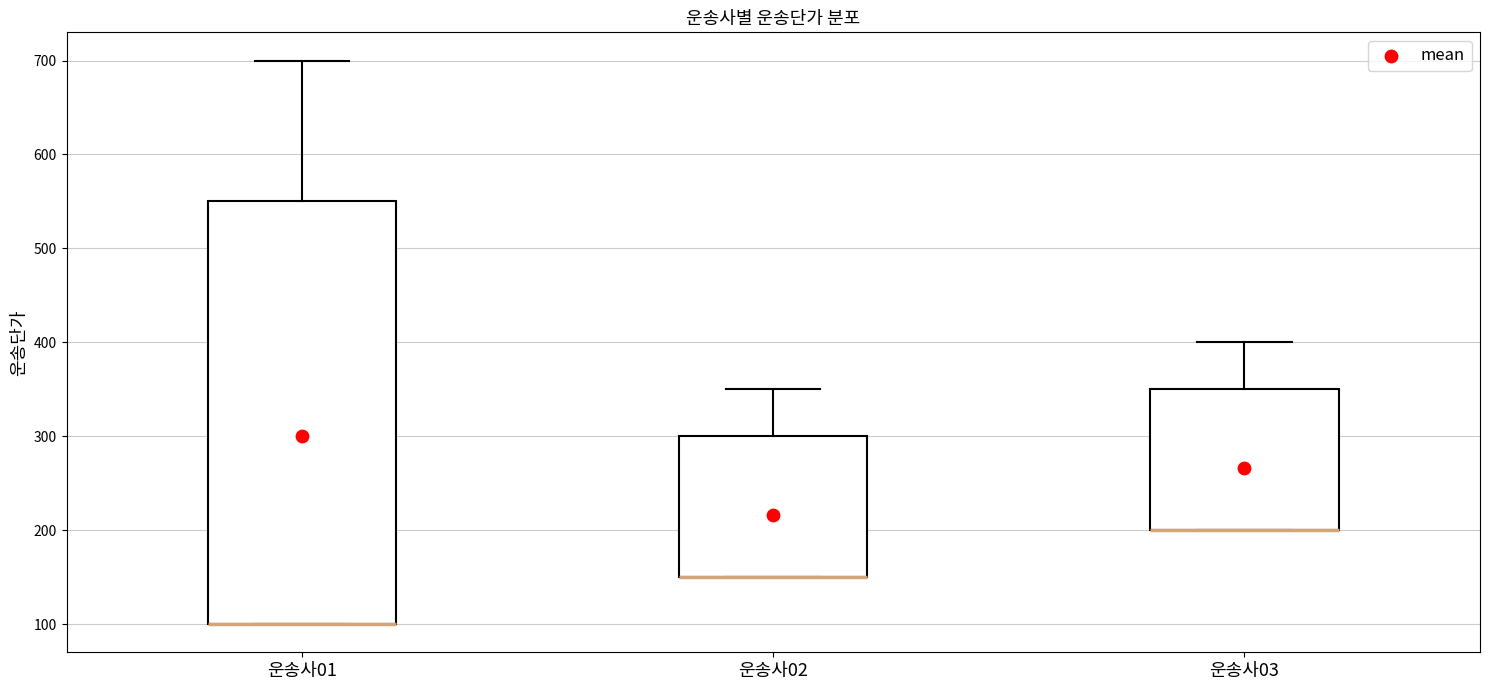

Reading left to right, transcribe this box plot: for each box, give where its median line is, the range the box spans, and where its two whiskers end, as read against the y-axis. The values are not printed on the chart, so give them approximately, as read against the axis.

운송사01: median 100 (drawn on the box's lower edge), box 100 to 550, whiskers 100 to 700
운송사02: median 150 (drawn on the box's lower edge), box 150 to 300, whiskers 150 to 350
운송사03: median 200 (drawn on the box's lower edge), box 200 to 350, whiskers 200 to 400